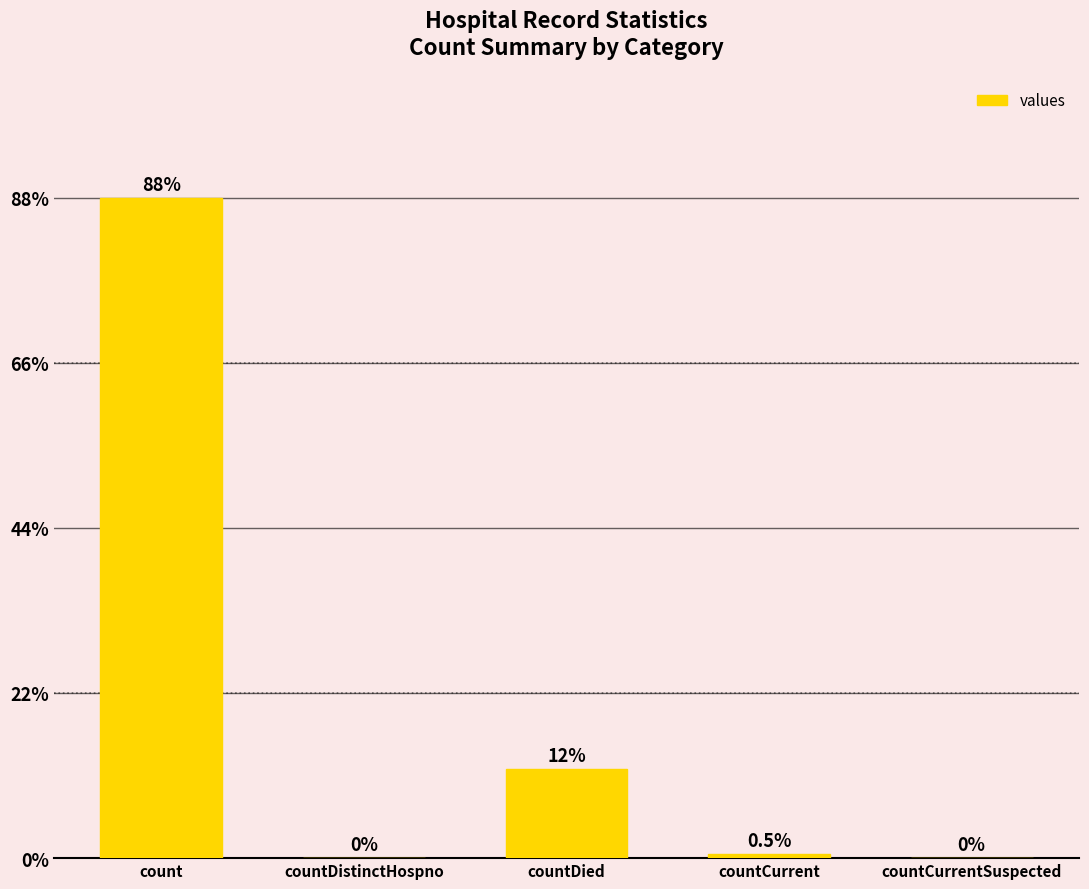

Are the bars horizontal?

No